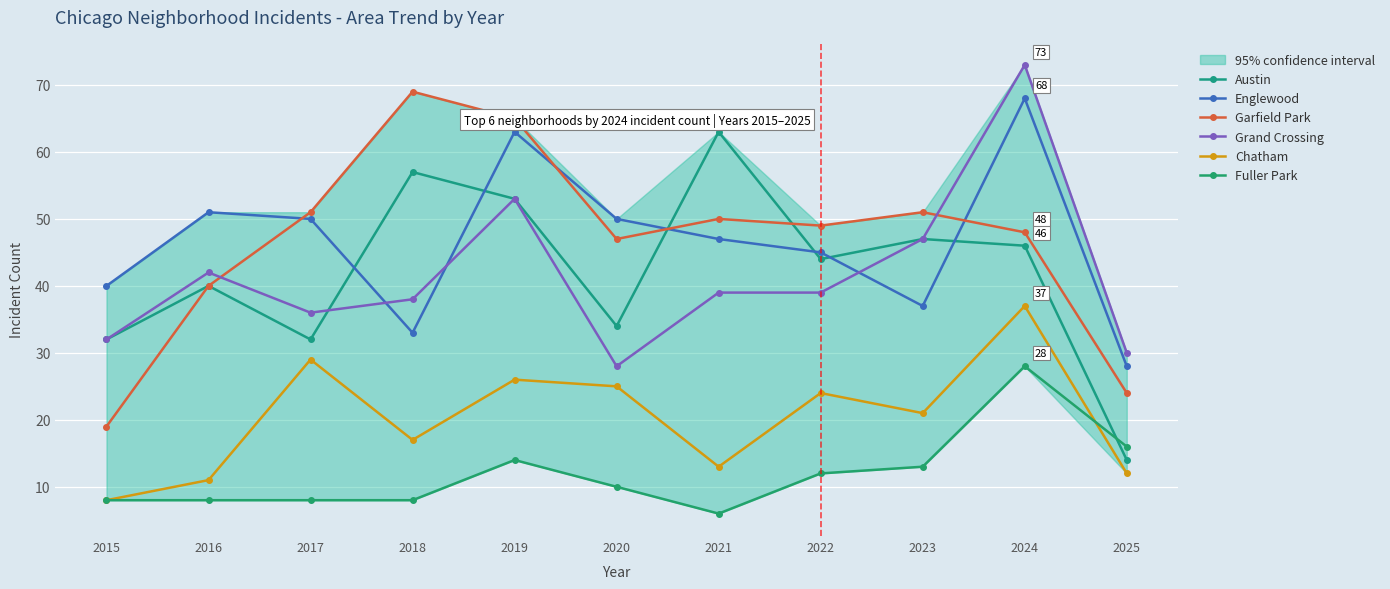

Which series has the widest spread of values?

Garfield Park